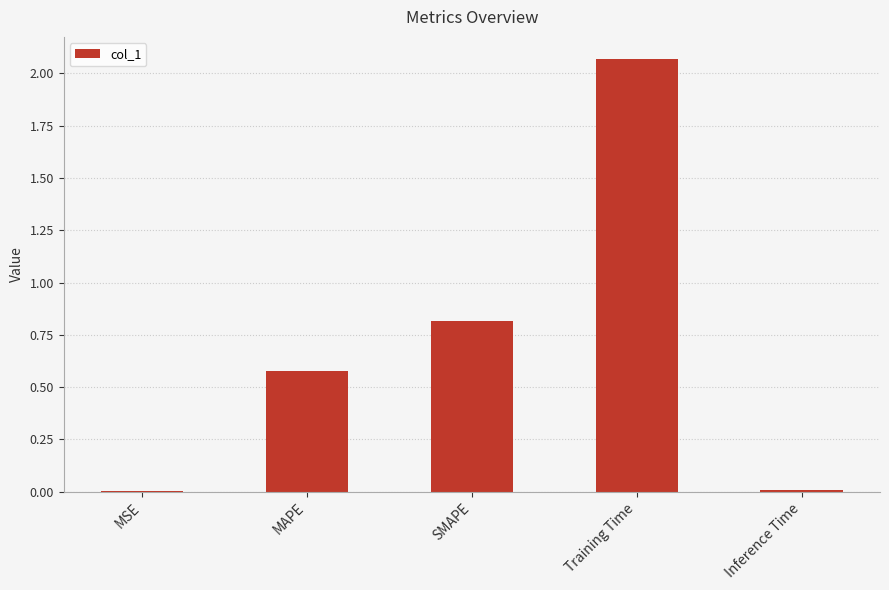

What is the sum of all values?

3.5